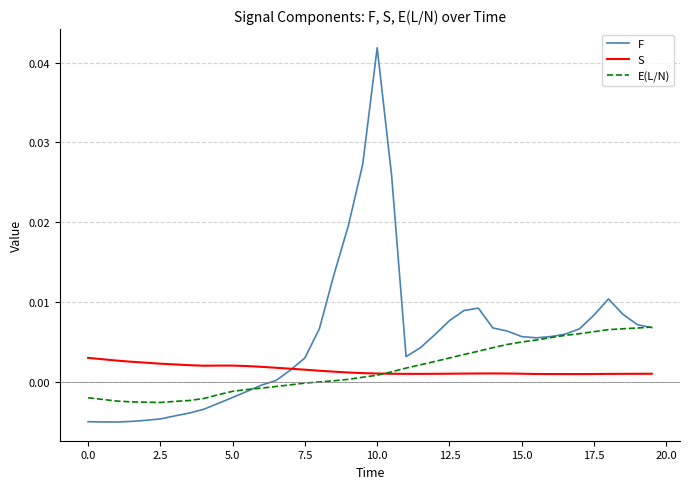

How many categories are shown in the chart?

40